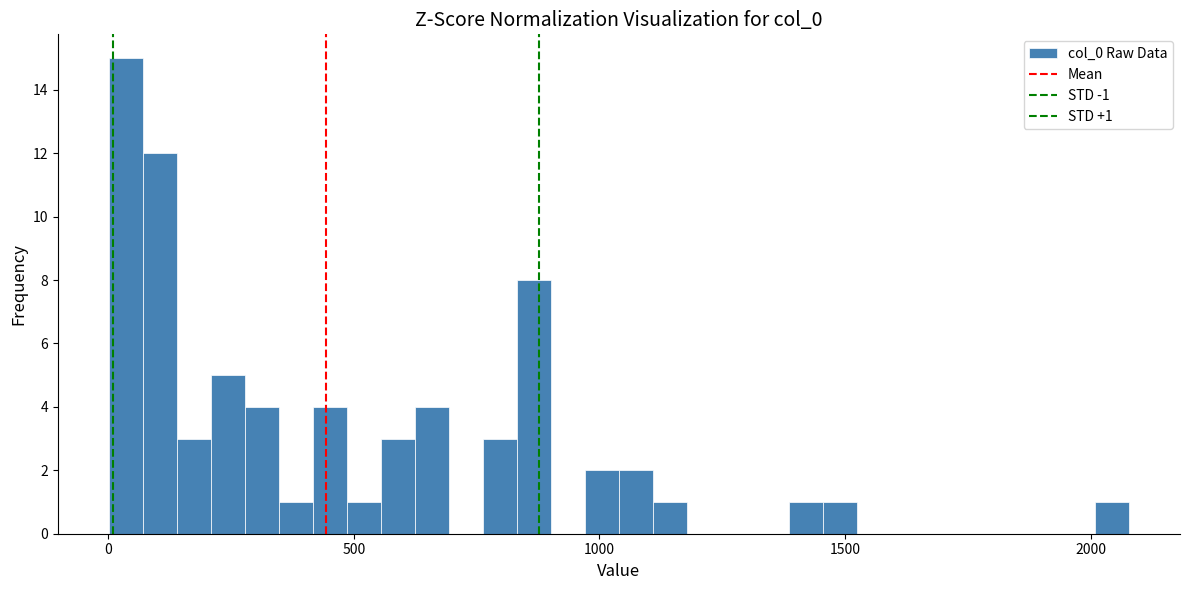

Around what value on the x-axis is the tallest bar? Give the approximate position of its centre, as read against the axis.

50